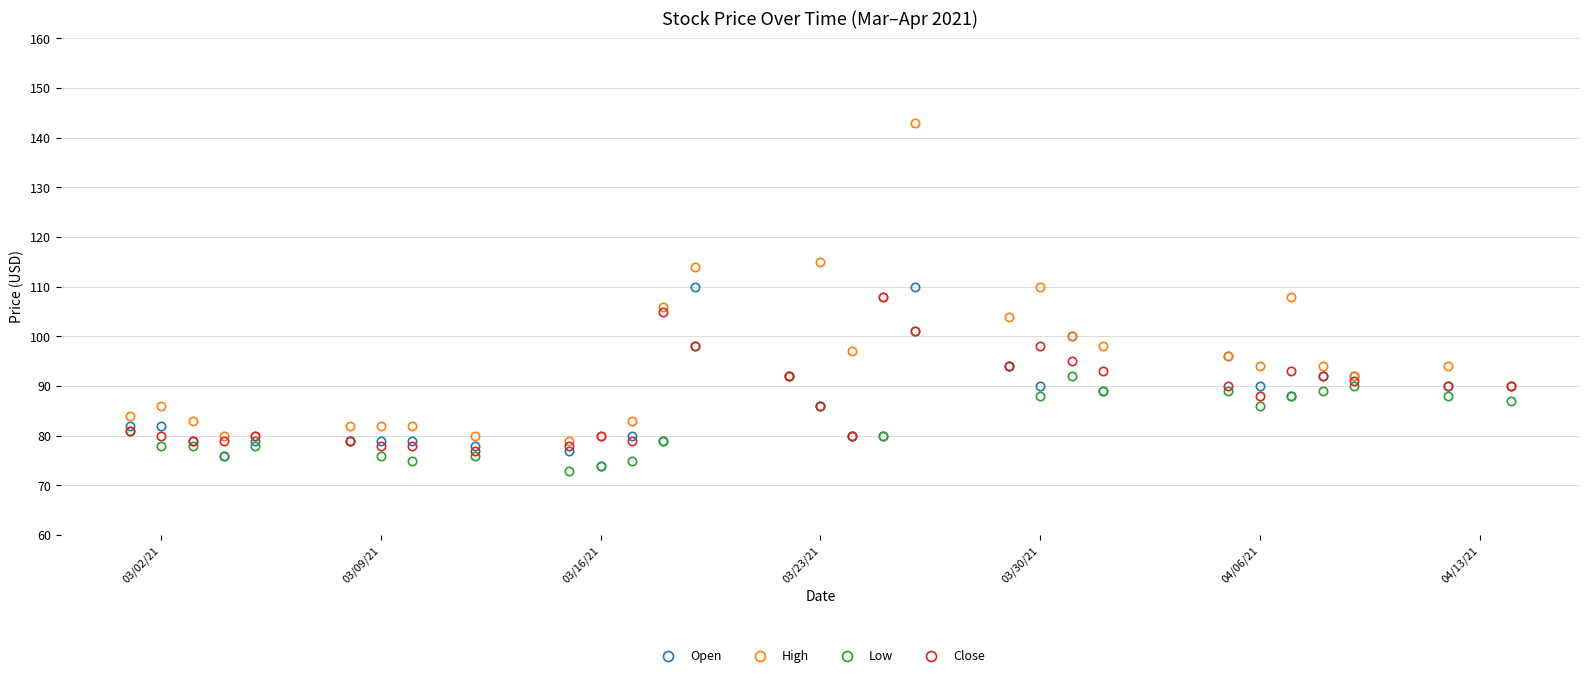

What is the lowest value of the High series?

79